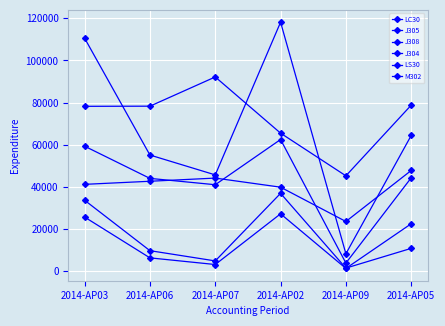

What is the difference between the second highest and second lowest values in the LC30 series?

64978